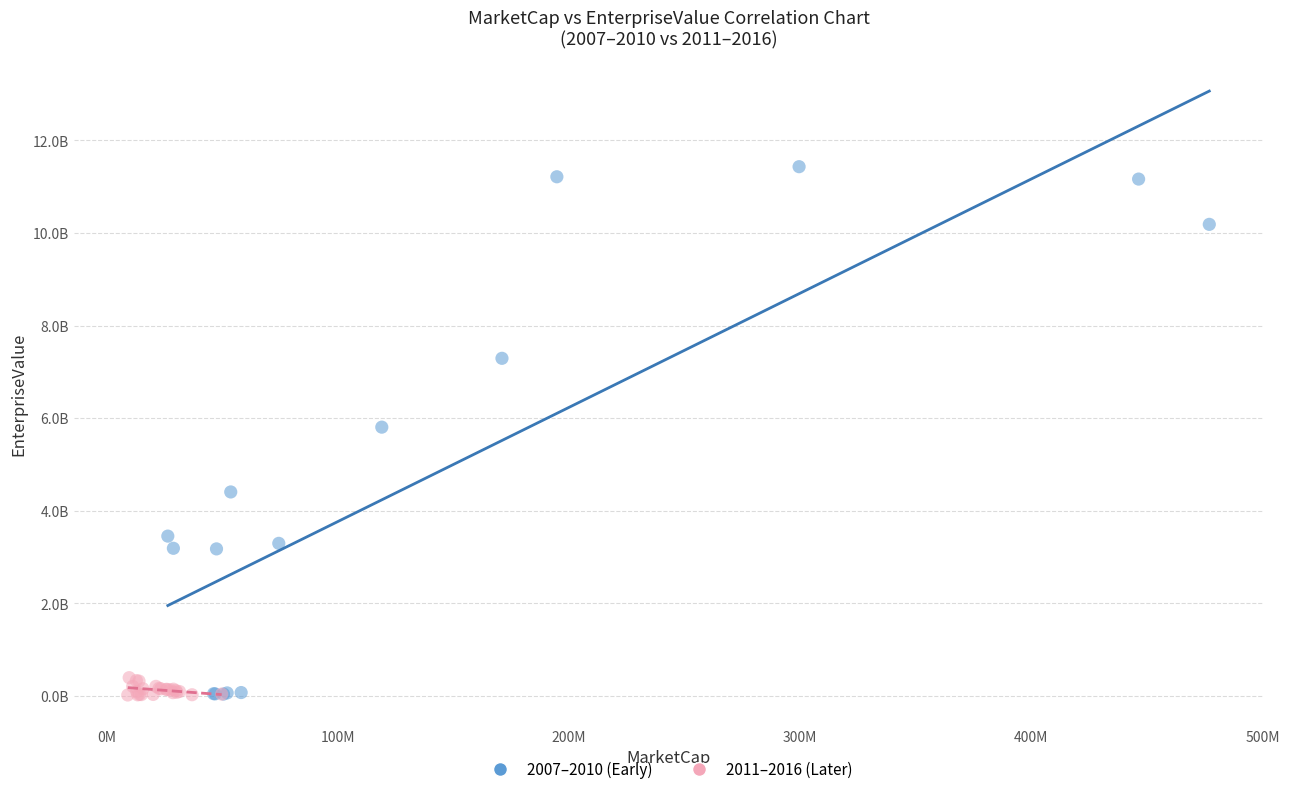

Which series reaches the maximum Y coordinate?

2007–2010 (Early)